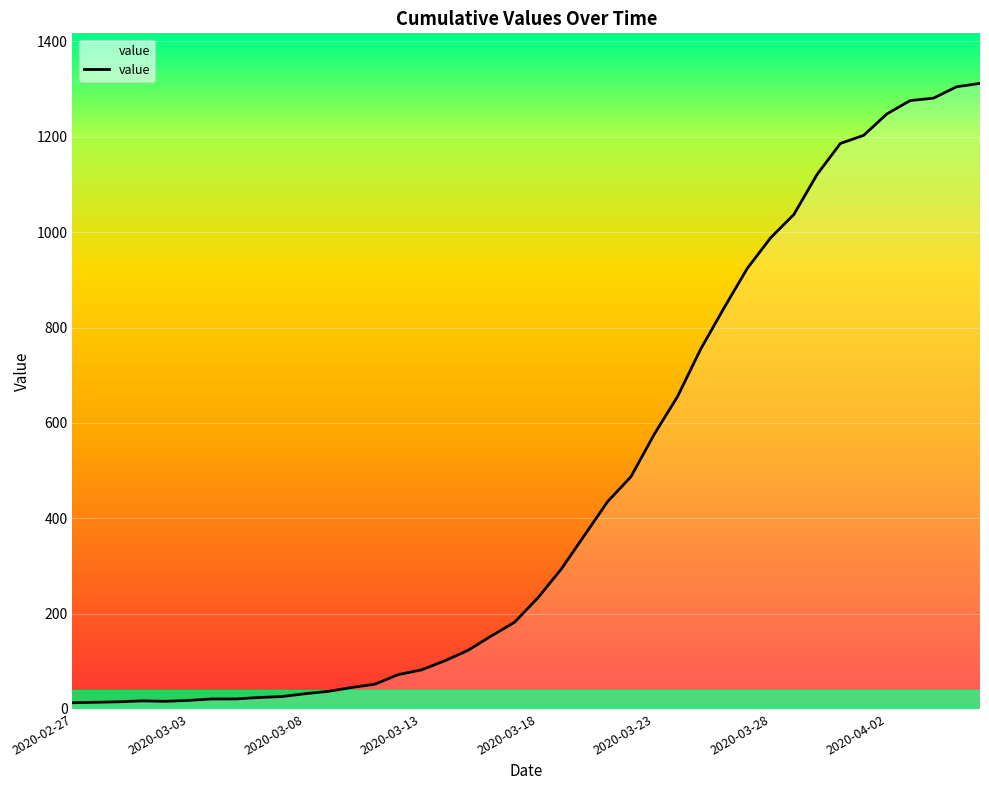

What is the difference between the maximum and minimum values?

1299